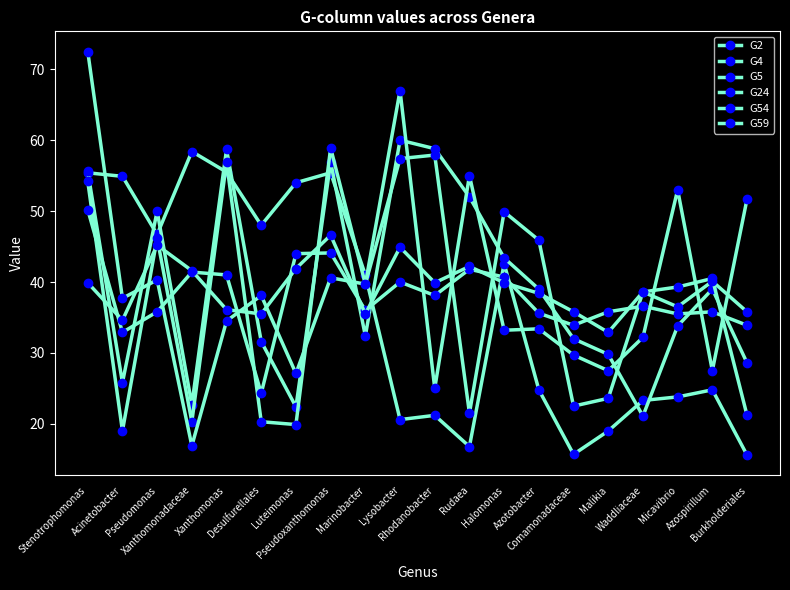

At how many categories does at least one series exceed 18?

20